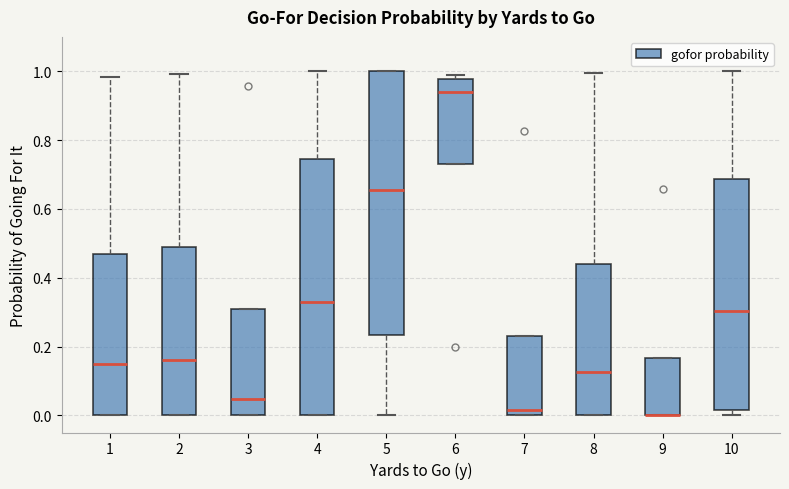

Reading left to right, transcribe this box plot: for each box, give where its median line is, the range the box spans, and where its two whiskers end, as read against the y-axis. The values are not printed on the chart, so give them approximately, as read against the axis.

1: median 0.14, box 0.00 to 0.46, whiskers 0.00 to 0.98
2: median 0.16, box 0.00 to 0.50, whiskers 0.00 to 1.00
3: median 0.04, box 0.00 to 0.30, whiskers 0.00 to 0.30
4: median 0.34, box 0.00 to 0.74, whiskers 0.00 to 1.00
5: median 0.66, box 0.24 to 1.00, whiskers 0.00 to 1.00
6: median 0.94, box 0.74 to 0.98, whiskers 0.74 to 1.00
7: median 0.02, box 0.00 to 0.24, whiskers 0.00 to 0.24
8: median 0.12, box 0.00 to 0.44, whiskers 0.00 to 1.00
9: median 0.00 (drawn on the box's lower edge), box 0.00 to 0.16, whiskers 0.00 to 0.16
10: median 0.30, box 0.02 to 0.68, whiskers 0.00 to 1.00